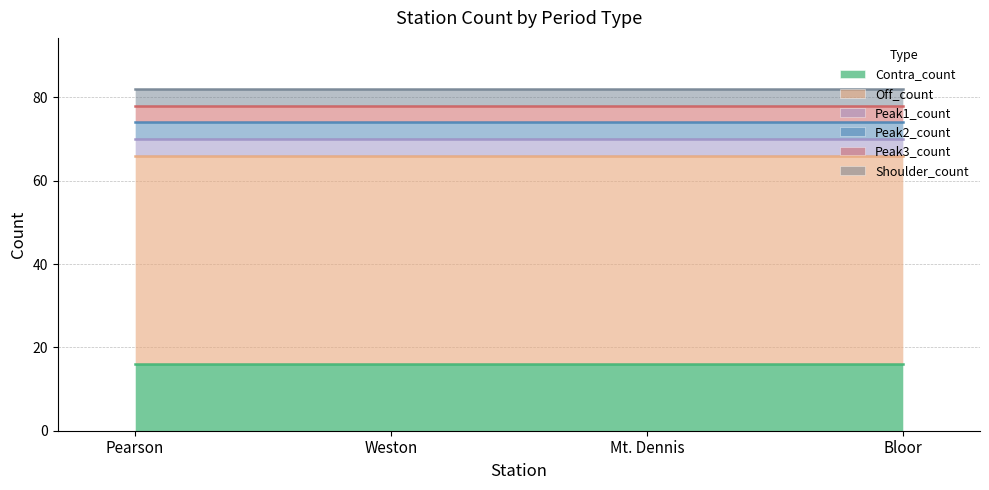

Reading left to right, transcribe all the data shown in this chart.

Contra_count: Pearson=16	Weston=16	Mt. Dennis=16	Bloor=16
Off_count: Pearson=50	Weston=50	Mt. Dennis=50	Bloor=50
Peak1_count: Pearson=4	Weston=4	Mt. Dennis=4	Bloor=4
Peak2_count: Pearson=4	Weston=4	Mt. Dennis=4	Bloor=4
Peak3_count: Pearson=4	Weston=4	Mt. Dennis=4	Bloor=4
Shoulder_count: Pearson=4	Weston=4	Mt. Dennis=4	Bloor=4